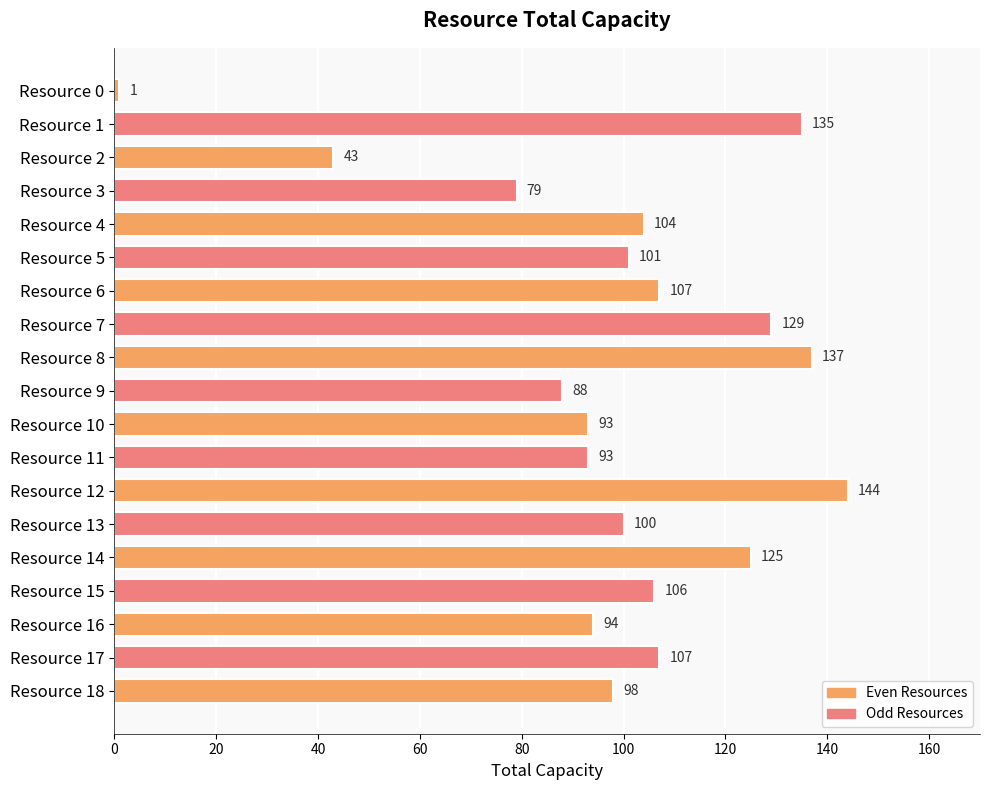

What is the difference between the second highest and second lowest values?

94